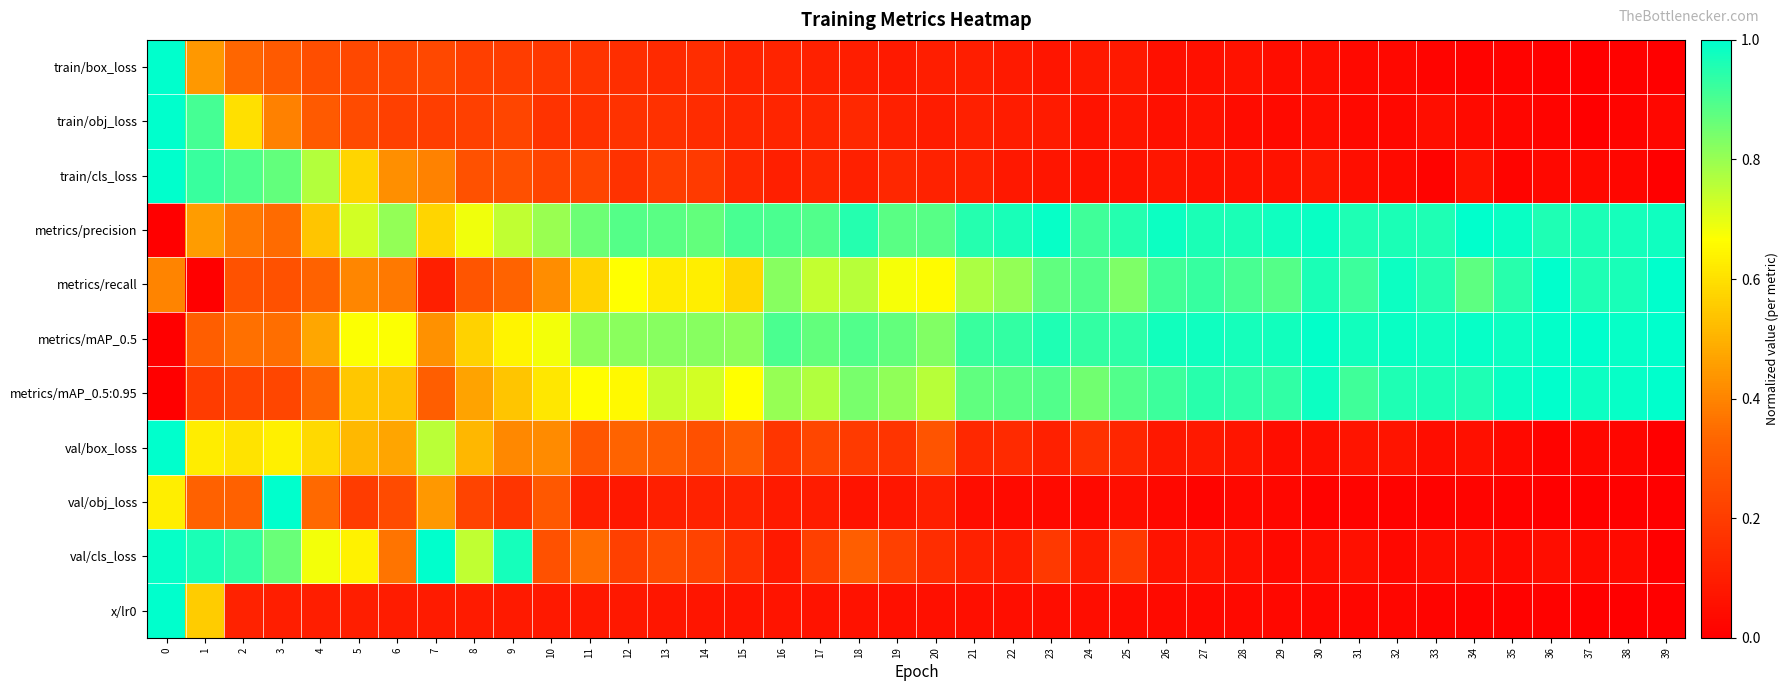

Reading left to right, what are all the values shown in this chart?

train/box_loss: 0=1.0	1=0.4	2=0.3	3=0.3	4=0.3	5=0.2	6=0.2	7=0.2	8=0.2	9=0.2	10=0.2	11=0.2	12=0.2	13=0.1	14=0.2	15=0.1	16=0.1	17=0.1	18=0.1	19=0.1	20=0.1	21=0.1	22=0.1	23=0.1	24=0.1	25=0.1	26=0.1	27=0.1	28=0.1	29=0.0	30=0.1	31=0.0	32=0.0	33=0.0	34=0.0	35=0.0	36=0.0	37=0.0	38=0.0	39=0.0
train/obj_loss: 0=1.0	1=0.9	2=0.6	3=0.4	4=0.3	5=0.2	6=0.2	7=0.2	8=0.2	9=0.2	10=0.2	11=0.2	12=0.2	13=0.2	14=0.1	15=0.1	16=0.1	17=0.1	18=0.1	19=0.1	20=0.1	21=0.1	22=0.1	23=0.1	24=0.1	25=0.1	26=0.1	27=0.1	28=0.0	29=0.0	30=0.0	31=0.0	32=0.0	33=0.1	34=0.0	35=0.0	36=0.0	37=0.0	38=0.0	39=0.0
train/cls_loss: 0=1.0	1=0.9	2=0.9	3=0.9	4=0.8	5=0.6	6=0.4	7=0.4	8=0.3	9=0.3	10=0.2	11=0.2	12=0.2	13=0.2	14=0.2	15=0.1	16=0.1	17=0.1	18=0.1	19=0.1	20=0.1	21=0.1	22=0.1	23=0.1	24=0.1	25=0.1	26=0.1	27=0.1	28=0.1	29=0.1	30=0.1	31=0.0	32=0.0	33=0.0	34=0.1	35=0.0	36=0.0	37=0.0	38=0.0	39=0.0
metrics/precision: 0=0.0	1=0.4	2=0.4	3=0.3	4=0.5	5=0.7	6=0.8	7=0.6	8=0.7	9=0.7	10=0.8	11=0.9	12=0.9	13=0.9	14=0.9	15=0.9	16=0.9	17=0.9	18=1.0	19=0.9	20=0.9	21=1.0	22=1.0	23=1.0	24=0.9	25=1.0	26=1.0	27=1.0	28=1.0	29=1.0	30=1.0	31=1.0	32=1.0	33=1.0	34=1.0	35=1.0	36=1.0	37=1.0	38=1.0	39=1.0
metrics/recall: 0=0.4	1=0.0	2=0.3	3=0.3	4=0.3	5=0.4	6=0.4	7=0.1	8=0.3	9=0.3	10=0.4	11=0.6	12=0.7	13=0.6	14=0.6	15=0.6	16=0.8	17=0.7	18=0.8	19=0.7	20=0.7	21=0.8	22=0.8	23=0.9	24=0.9	25=0.8	26=0.9	27=0.9	28=0.9	29=0.9	30=1.0	31=0.9	32=1.0	33=1.0	34=0.9	35=0.9	36=1.0	37=1.0	38=1.0	39=1.0
metrics/mAP_0.5: 0=0.0	1=0.3	2=0.4	3=0.4	4=0.5	5=0.7	6=0.7	7=0.4	8=0.6	9=0.6	10=0.7	11=0.8	12=0.8	13=0.8	14=0.8	15=0.8	16=0.9	17=0.9	18=0.9	19=0.9	20=0.8	21=0.9	22=0.9	23=1.0	24=0.9	25=0.9	26=1.0	27=1.0	28=1.0	29=1.0	30=1.0	31=1.0	32=1.0	33=1.0	34=1.0	35=1.0	36=1.0	37=1.0	38=1.0	39=1.0
metrics/mAP_0.5:0.95: 0=0.0	1=0.2	2=0.2	3=0.2	4=0.3	5=0.5	6=0.5	7=0.3	8=0.5	9=0.5	10=0.6	11=0.7	12=0.7	13=0.7	14=0.7	15=0.7	16=0.8	17=0.8	18=0.8	19=0.8	20=0.8	21=0.9	22=0.9	23=0.9	24=0.8	25=0.9	26=0.9	27=0.9	28=0.9	29=0.9	30=1.0	31=0.9	32=1.0	33=1.0	34=1.0	35=1.0	36=1.0	37=1.0	38=1.0	39=1.0
val/box_loss: 0=1.0	1=0.6	2=0.6	3=0.6	4=0.6	5=0.5	6=0.5	7=0.8	8=0.5	9=0.4	10=0.4	11=0.3	12=0.3	13=0.3	14=0.3	15=0.3	16=0.2	17=0.2	18=0.2	19=0.2	20=0.3	21=0.1	22=0.1	23=0.1	24=0.2	25=0.1	26=0.1	27=0.1	28=0.1	29=0.0	30=0.1	31=0.1	32=0.1	33=0.0	34=0.1	35=0.0	36=0.0	37=0.0	38=0.0	39=0.0
val/obj_loss: 0=0.6	1=0.3	2=0.3	3=1.0	4=0.3	5=0.2	6=0.2	7=0.4	8=0.2	9=0.2	10=0.3	11=0.1	12=0.1	13=0.1	14=0.1	15=0.1	16=0.1	17=0.1	18=0.1	19=0.1	20=0.1	21=0.0	22=0.0	23=0.0	24=0.0	25=0.1	26=0.0	27=0.0	28=0.0	29=0.0	30=0.0	31=0.0	32=0.0	33=0.0	34=0.0	35=0.0	36=0.0	37=0.0	38=0.0	39=0.0
val/cls_loss: 0=1.0	1=1.0	2=0.9	3=0.9	4=0.7	5=0.6	6=0.4	7=1.0	8=0.7	9=1.0	10=0.3	11=0.3	12=0.2	13=0.3	14=0.2	15=0.2	16=0.1	17=0.2	18=0.3	19=0.2	20=0.2	21=0.1	22=0.1	23=0.2	24=0.1	25=0.2	26=0.1	27=0.1	28=0.1	29=0.0	30=0.0	31=0.1	32=0.0	33=0.0	34=0.0	35=0.0	36=0.0	37=0.0	38=0.0	39=0.0
x/lr0: 0=1.0	1=0.6	2=0.1	3=0.1	4=0.1	5=0.1	6=0.1	7=0.1	8=0.1	9=0.1	10=0.1	11=0.1	12=0.1	13=0.1	14=0.1	15=0.1	16=0.1	17=0.1	18=0.1	19=0.1	20=0.1	21=0.1	22=0.0	23=0.0	24=0.0	25=0.0	26=0.0	27=0.0	28=0.0	29=0.0	30=0.0	31=0.0	32=0.0	33=0.0	34=0.0	35=0.0	36=0.0	37=0.0	38=0.0	39=0.0